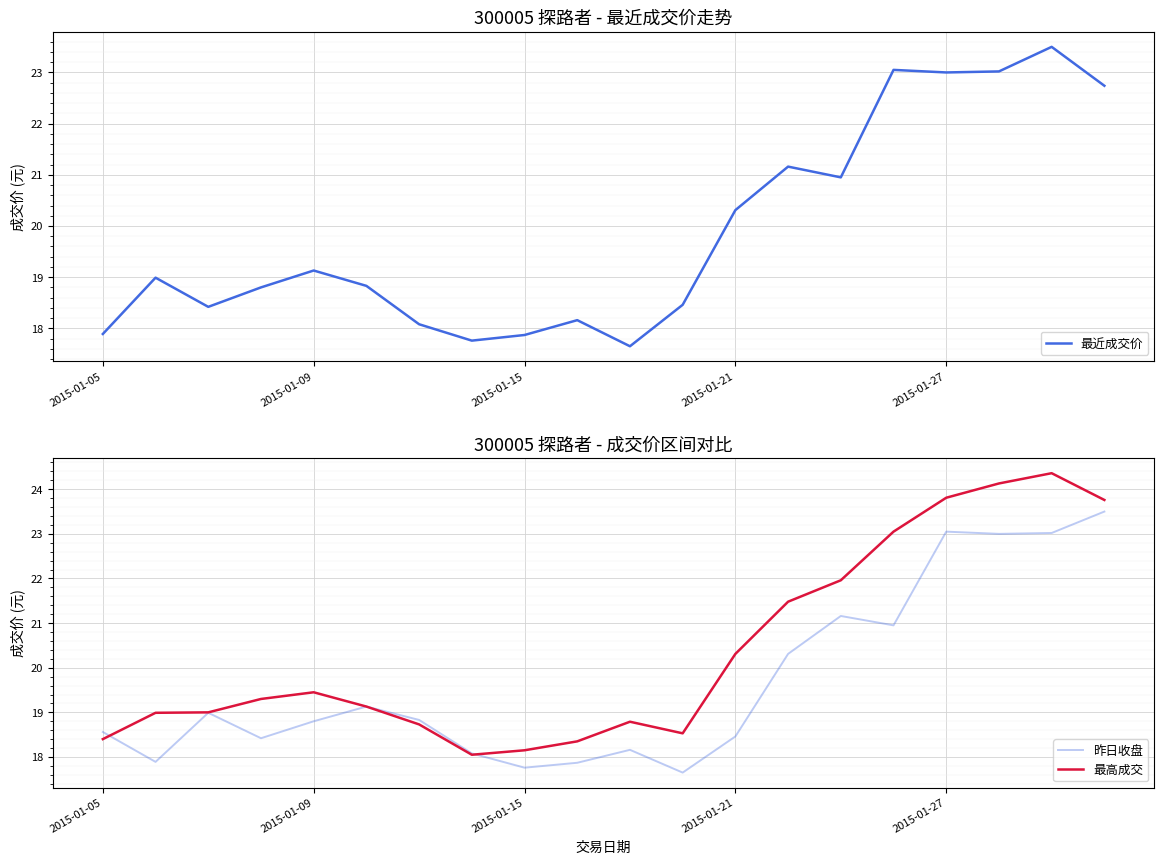

The 最高成交 series shows 19.4 at 2015-01-09. True or false?

True